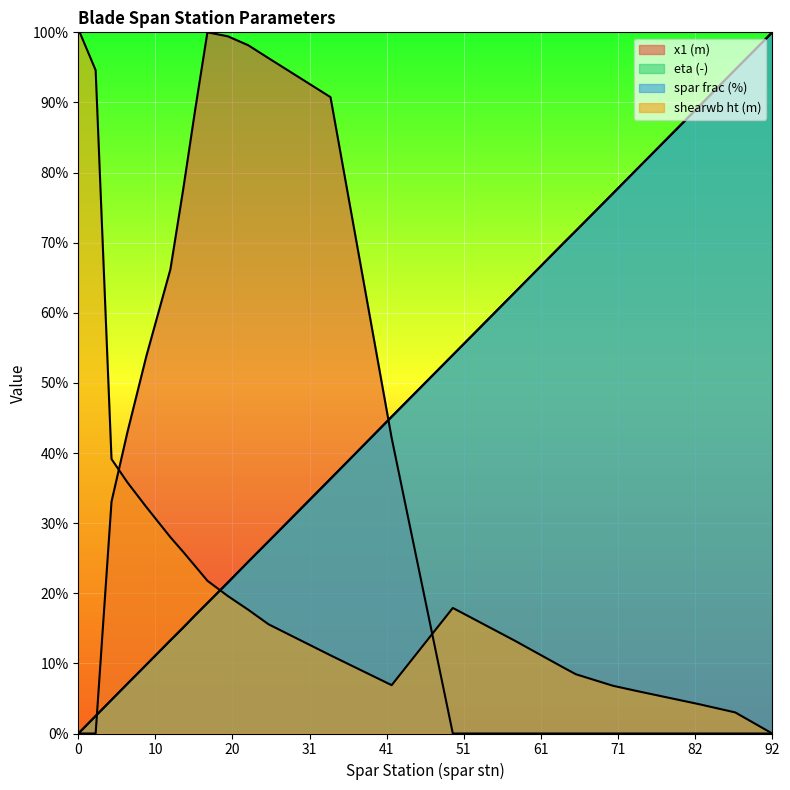

What is the sum of all shearwb ht (m) values?

6.4